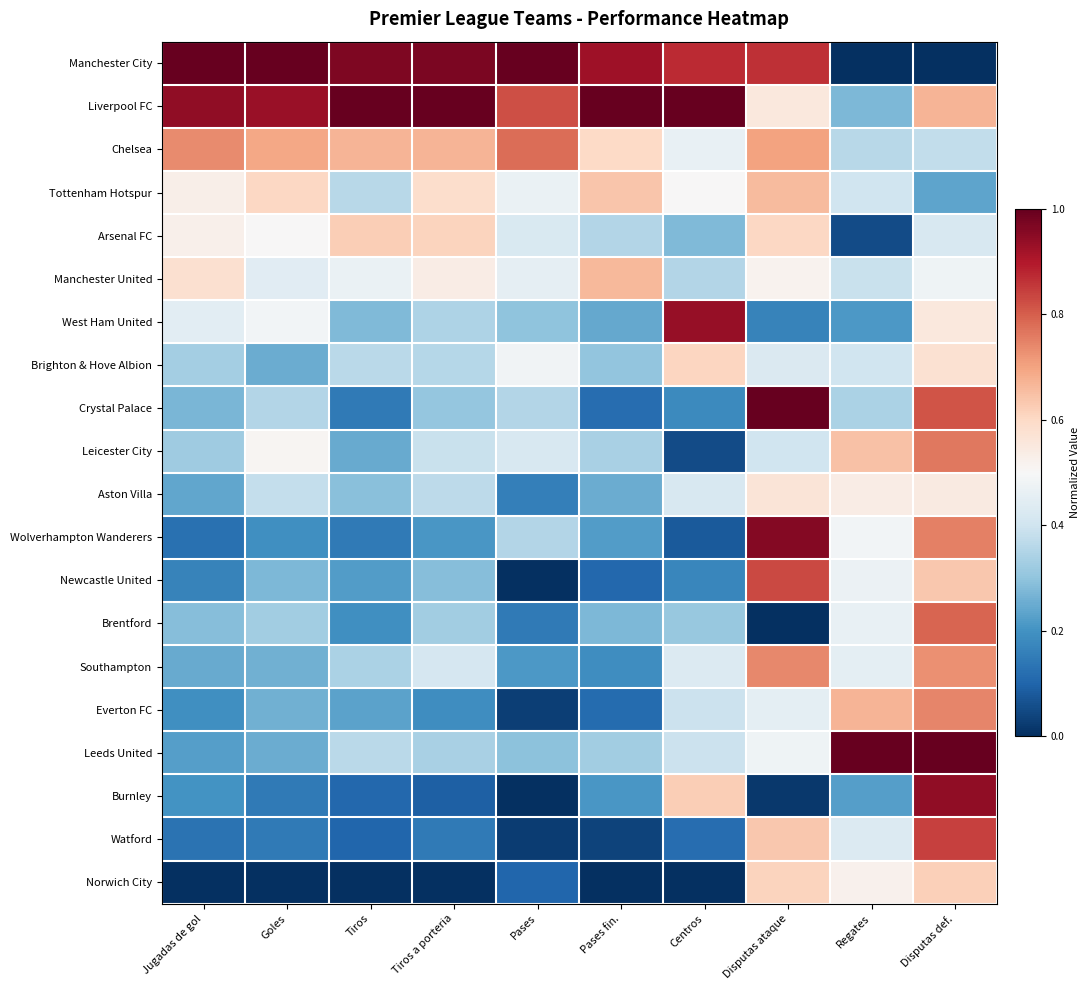

List the series in order of their peak value, highest first.

Manchester City, Liverpool FC, Crystal Palace, Leeds United, Wolverhampton Wanderers, Burnley, West Ham United, Watford, Newcastle United, Brentford, Chelsea, Leicester City, Everton FC, Southampton, Manchester United, Tottenham Hotspur, Arsenal FC, Norwich City, Brighton & Hove Albion, Aston Villa